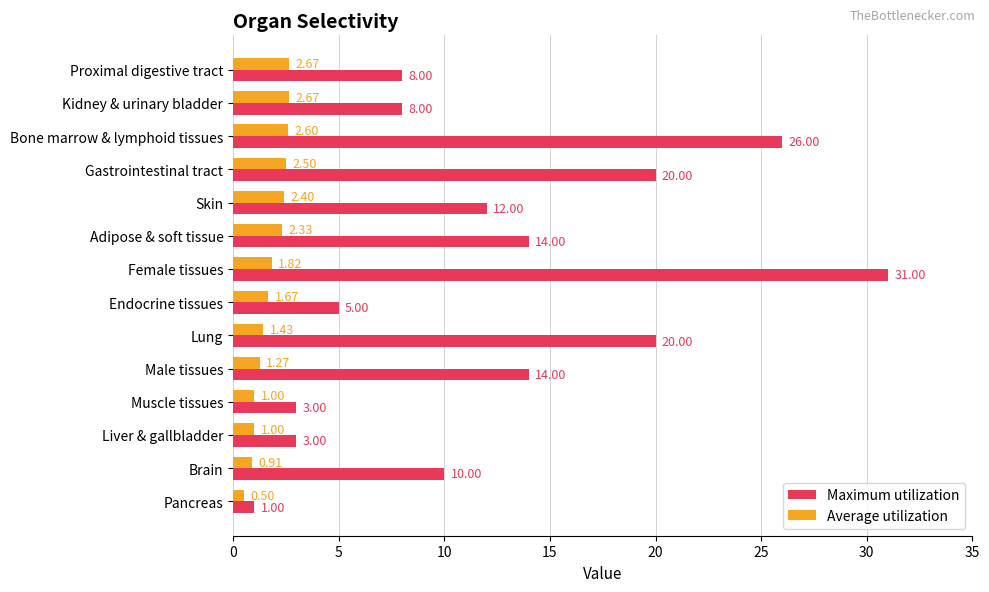

What is the spread (max minus min) of values at Endocrine tissues?

3.3